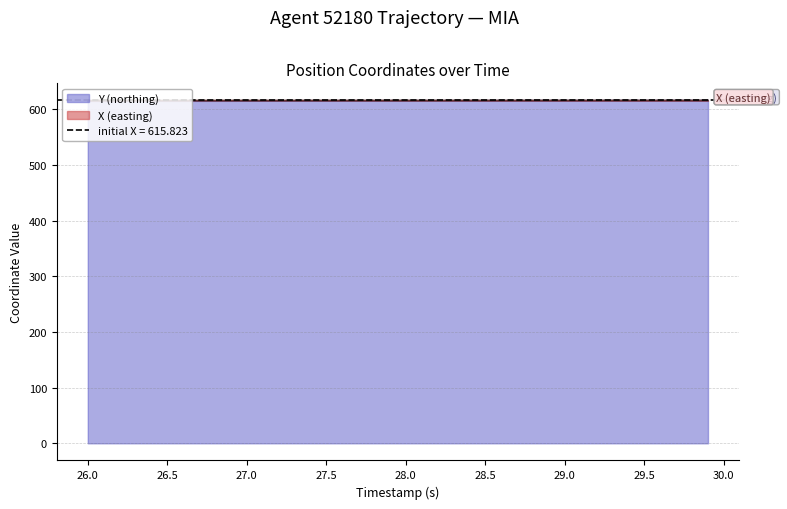

What is the smallest value displayed?

615.1